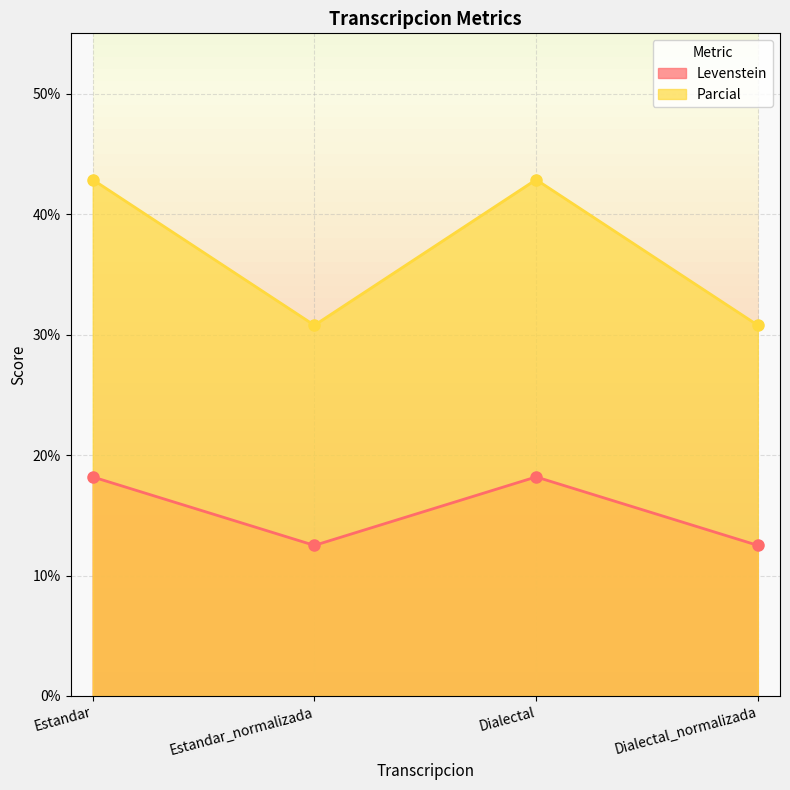

Read the Parcial value at Dialectal.

42.9